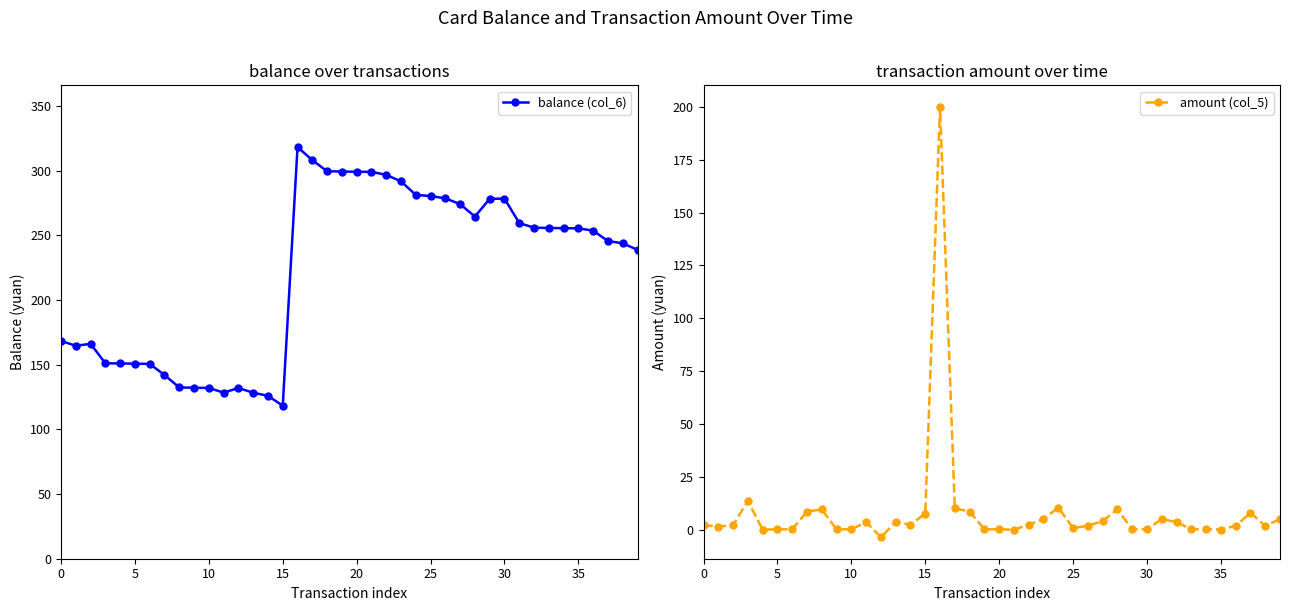

True or false: amount (col_5) and balance (col_6) cross at least once.

False